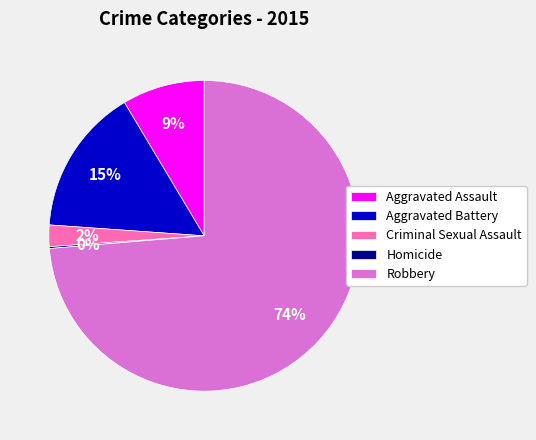

Do Aggravated Assault and Robbery together represent more than half of the pie?

Yes